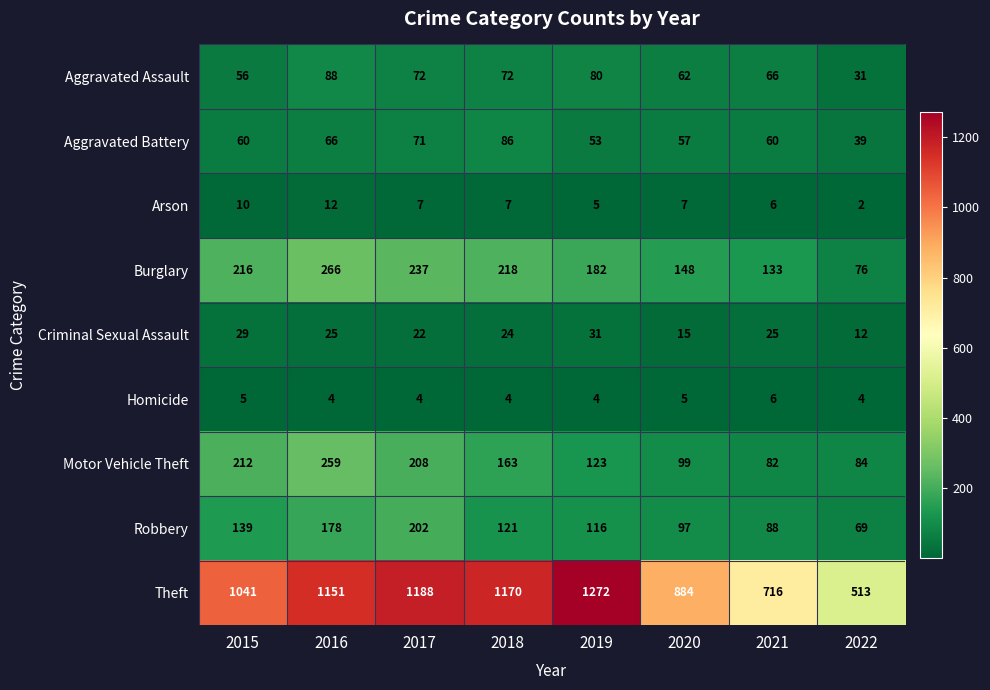

Which series has the largest total across all categories?

Theft